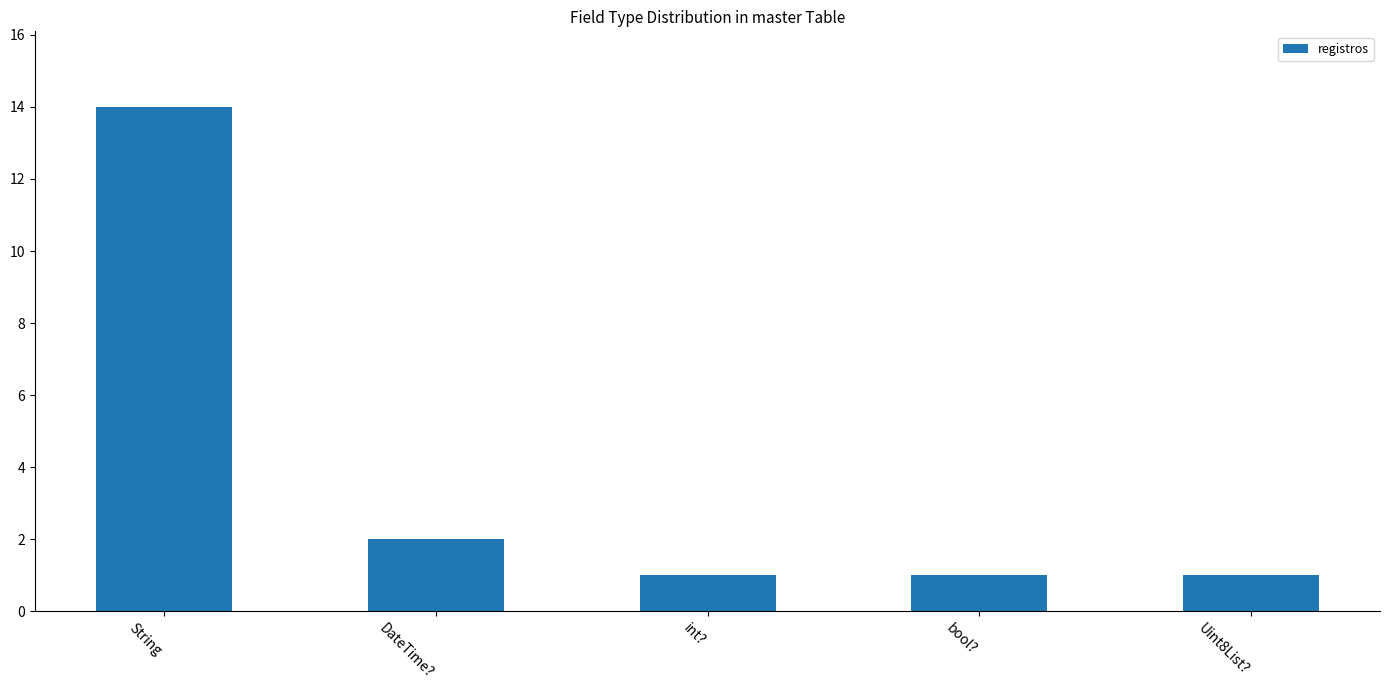

How many bars are there in total?

5